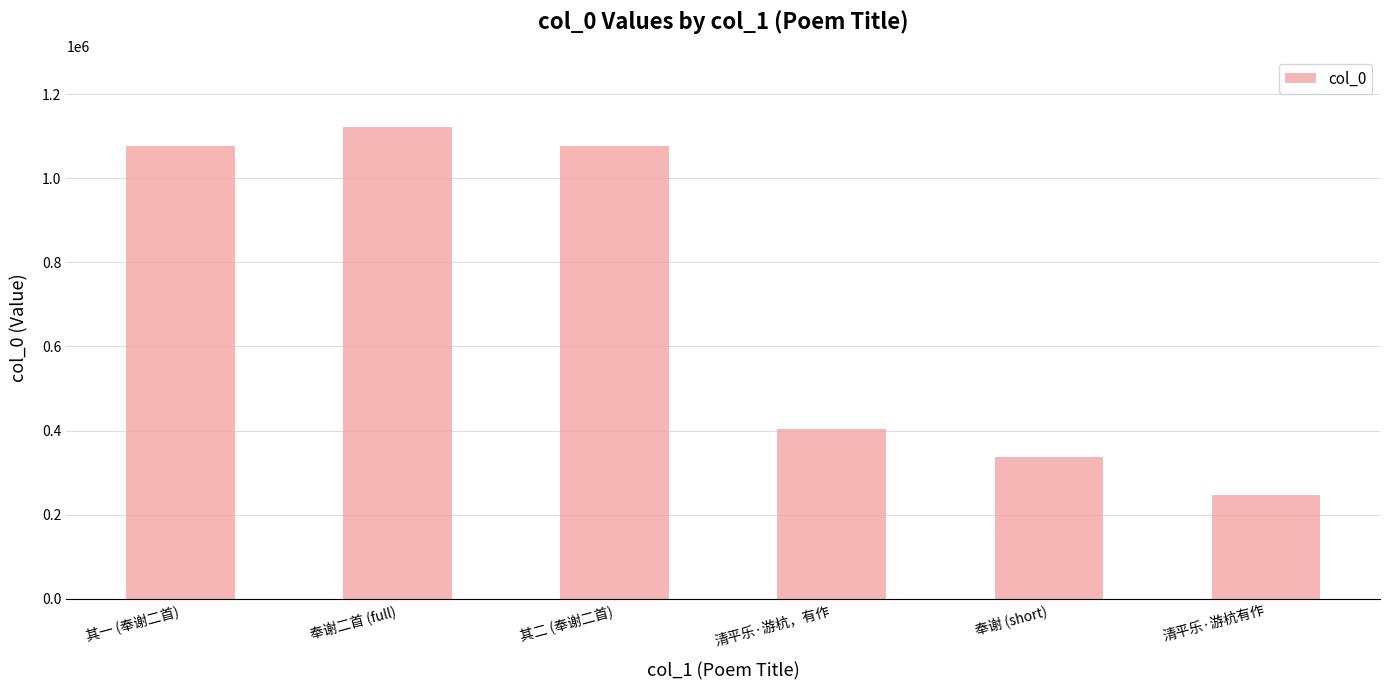

Which label corresponds to the largest value in the chart?

奉谢二首 (full)